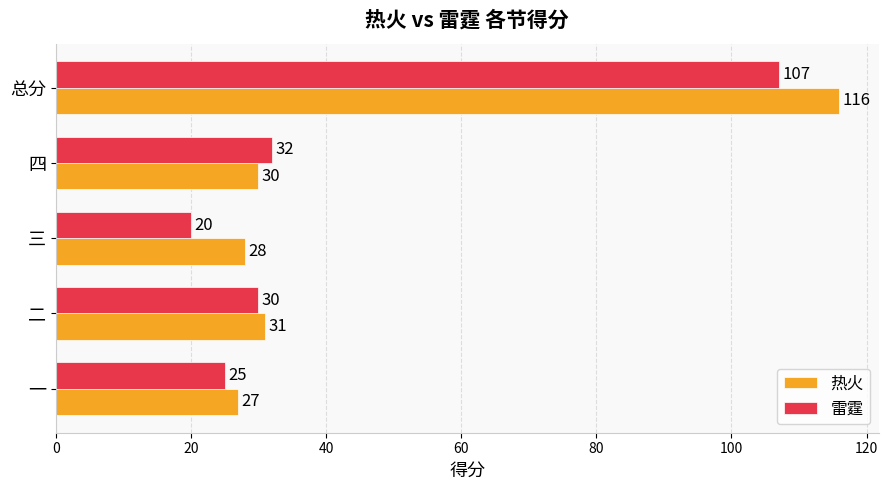

Which series has the widest spread of values?

热火